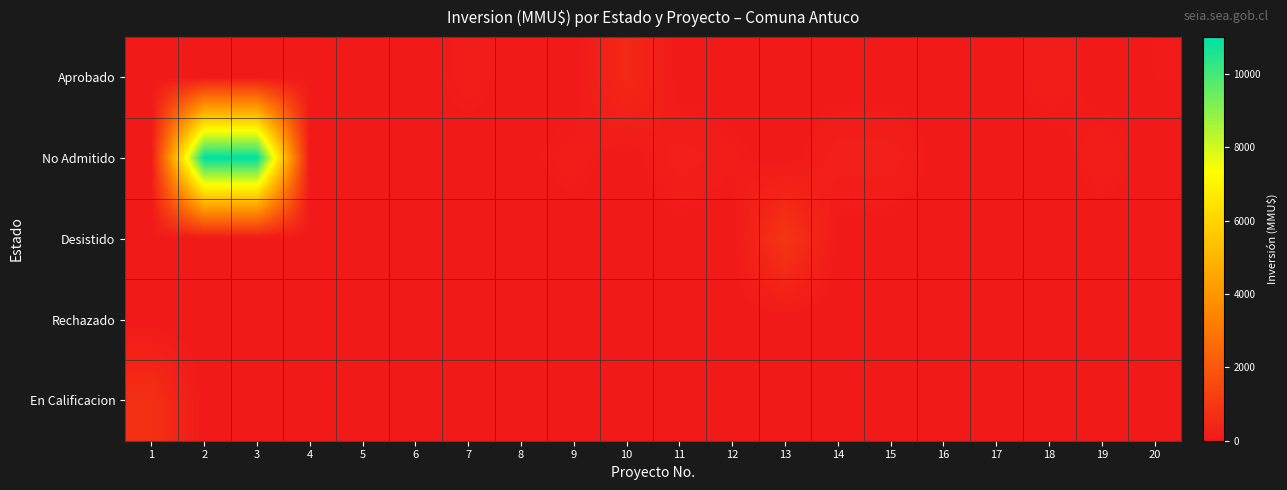

Which series has the largest range (max minus min)?

No Admitido